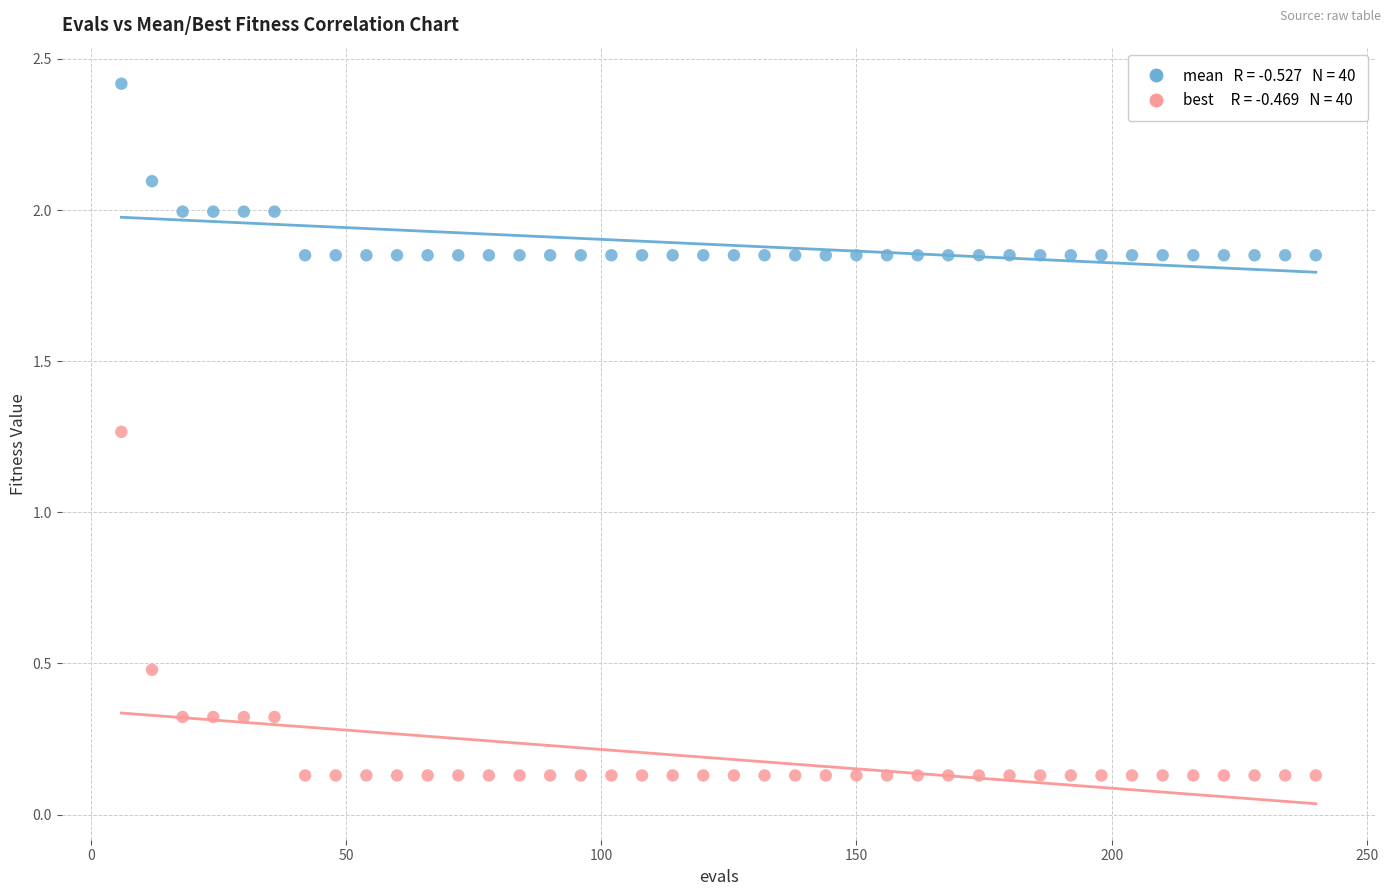

Across all data points, what is the range of X values (max minus min)?

234.0